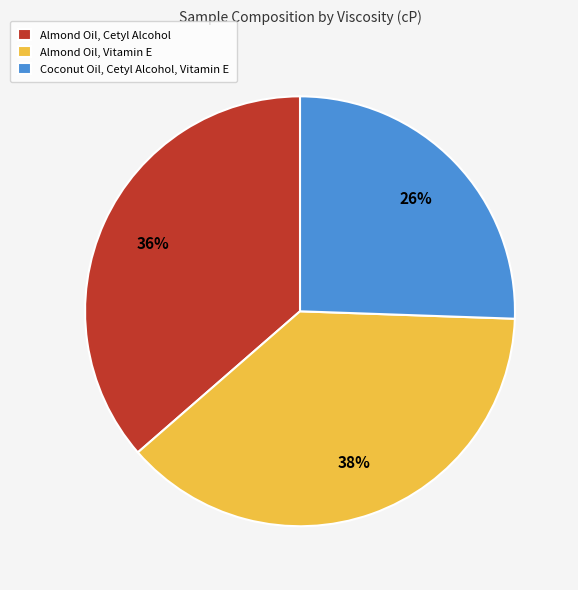

Between Almond Oil, Cetyl Alcohol and Coconut Oil, Cetyl Alcohol, Vitamin E, which is larger?

Almond Oil, Cetyl Alcohol